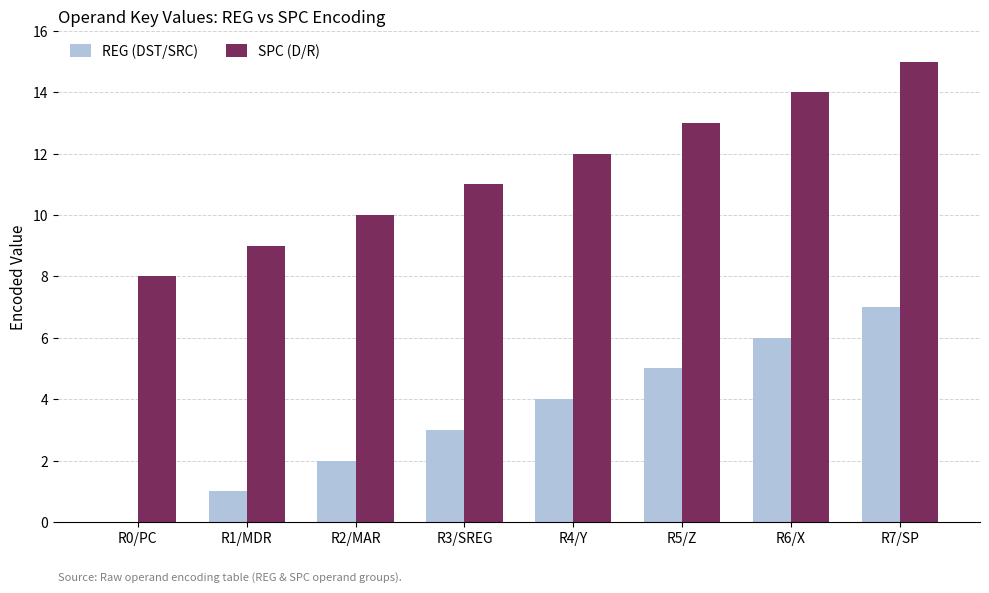

Which series has the largest total across all categories?

SPC (D/R)